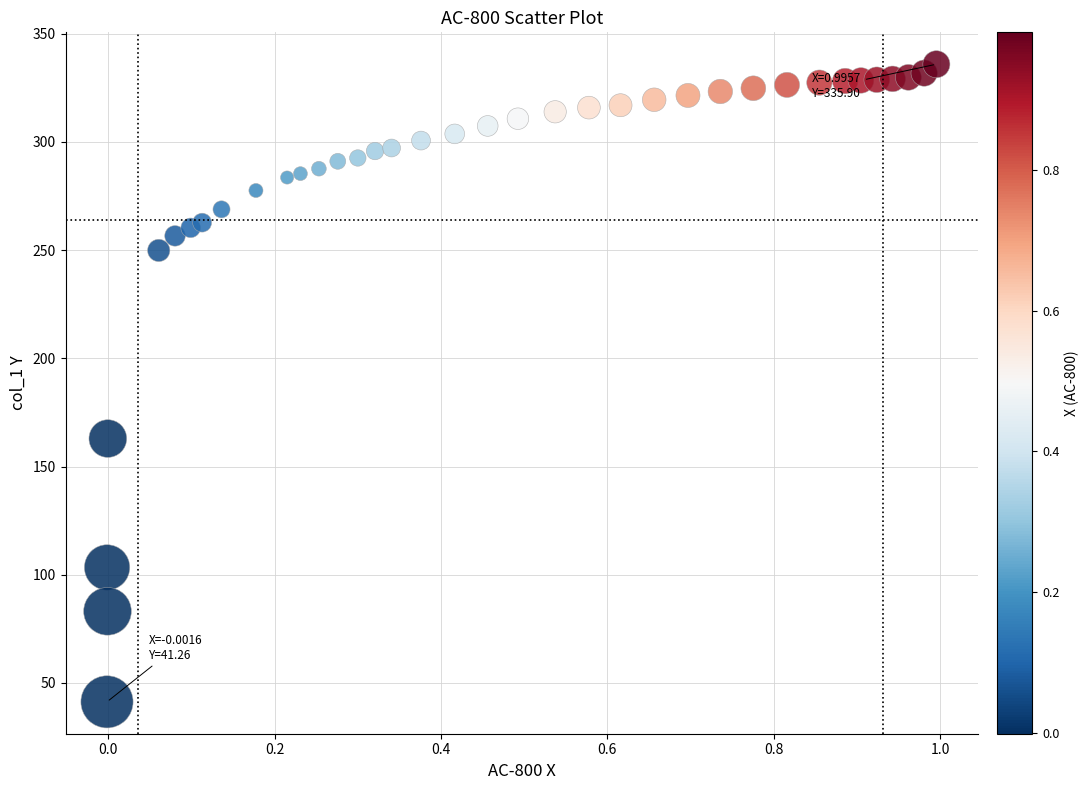

What is the range of X values (max minus min)?

1.0